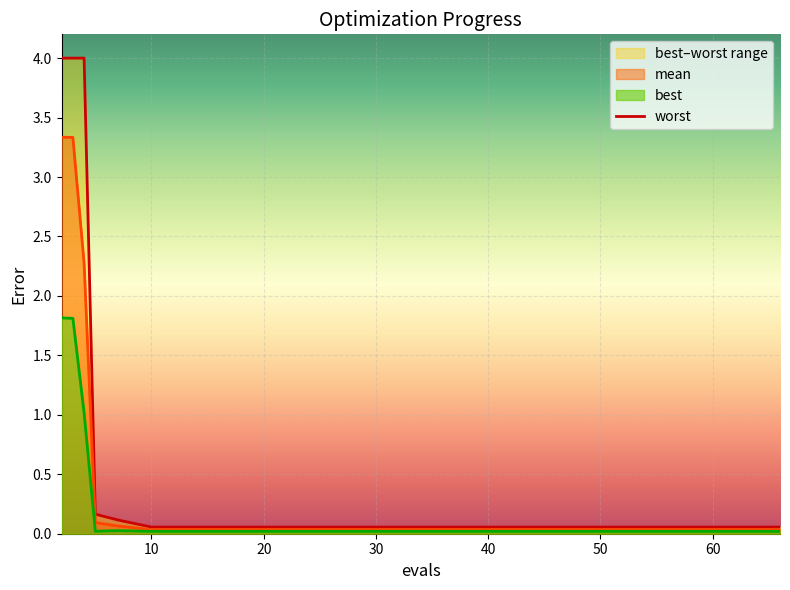

True or false: best has a value of 0.0 at 38.

False